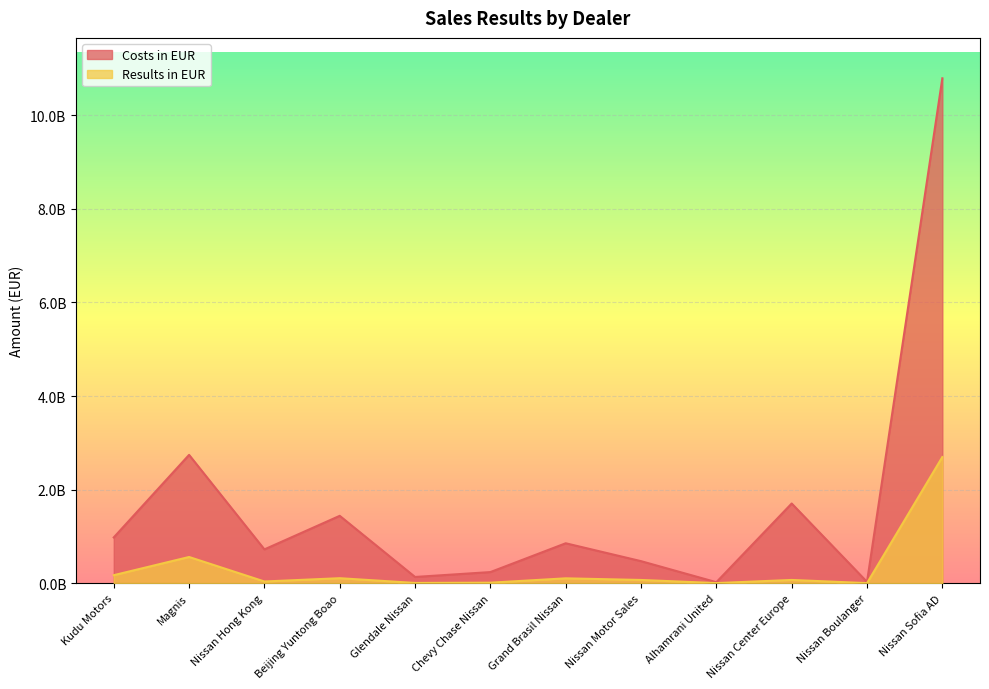

List the labels in order of Costs in EUR value, smallest first.

Alhamrani United, Nissan Boulanger, Glendale Nissan, Chevy Chase Nissan, Nissan Motor Sales, Nissan Hong Kong, Grand Brasil Nissan, Kudu Motors, Beijing Yuntong Boao, Nissan Center Europe, Magnis, Nissan Sofia AD